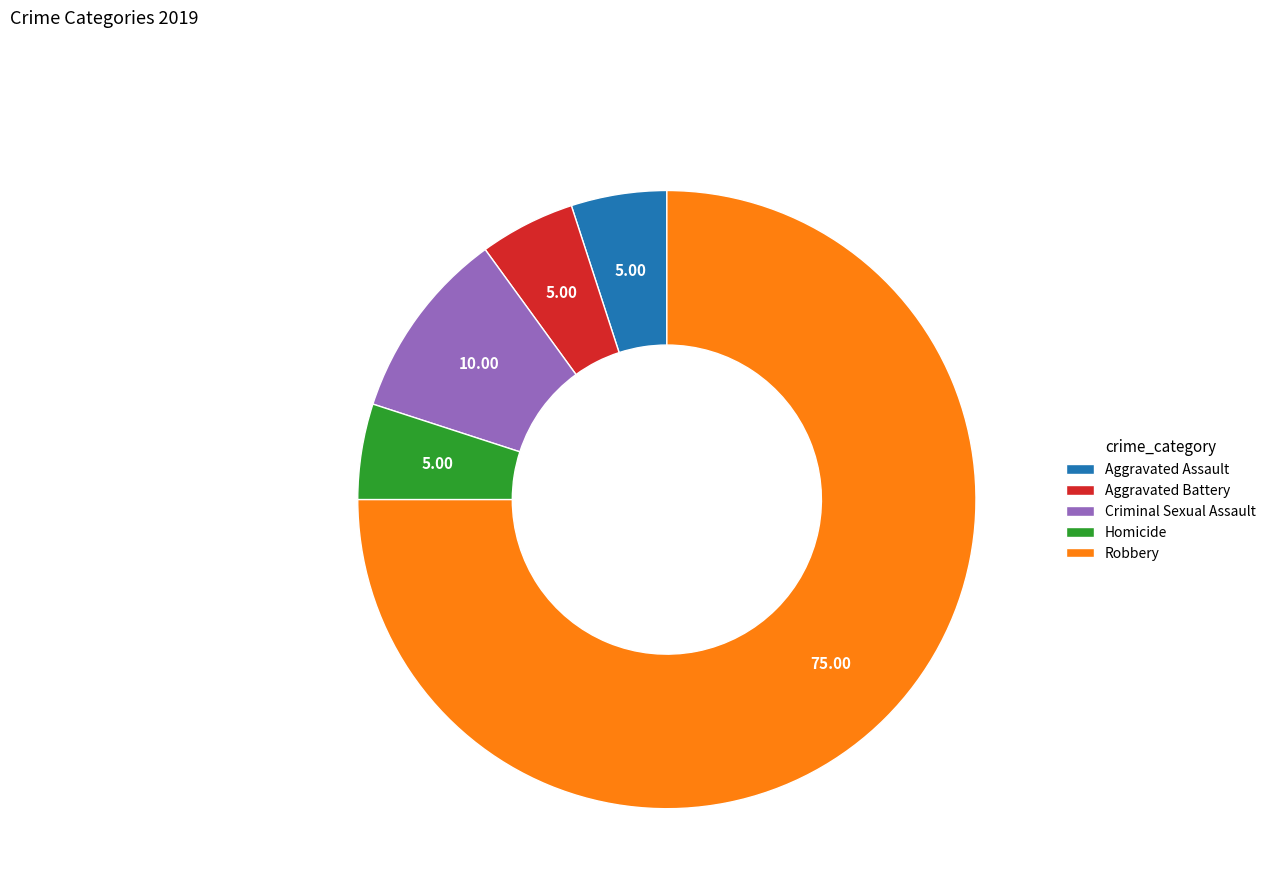

Which category has the biggest portion of the pie?

Robbery